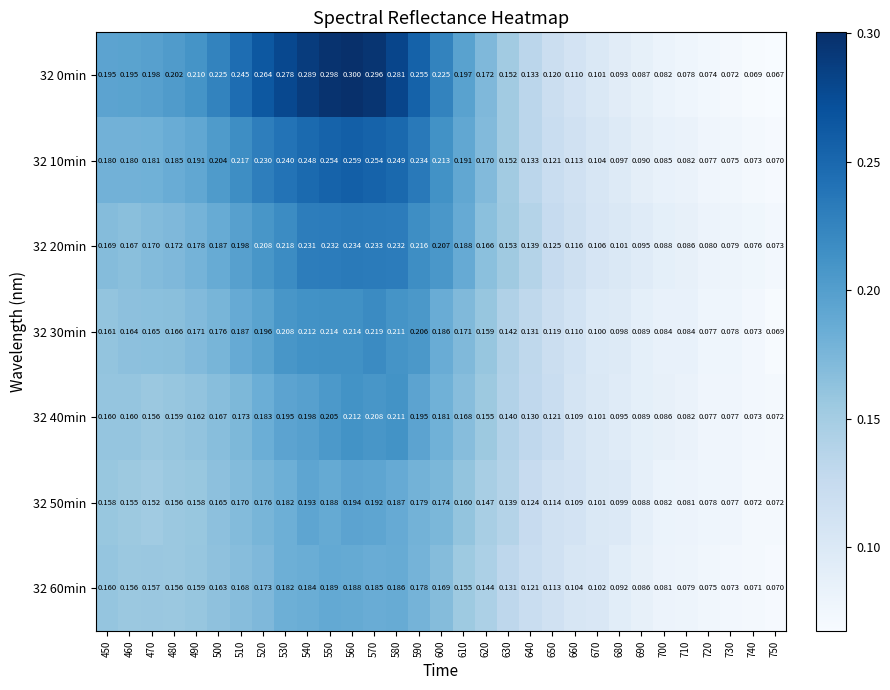

At 590, list the series in order from largest to smallest.

32 0min, 32 10min, 32 20min, 32 30min, 32 40min, 32 50min, 32 60min